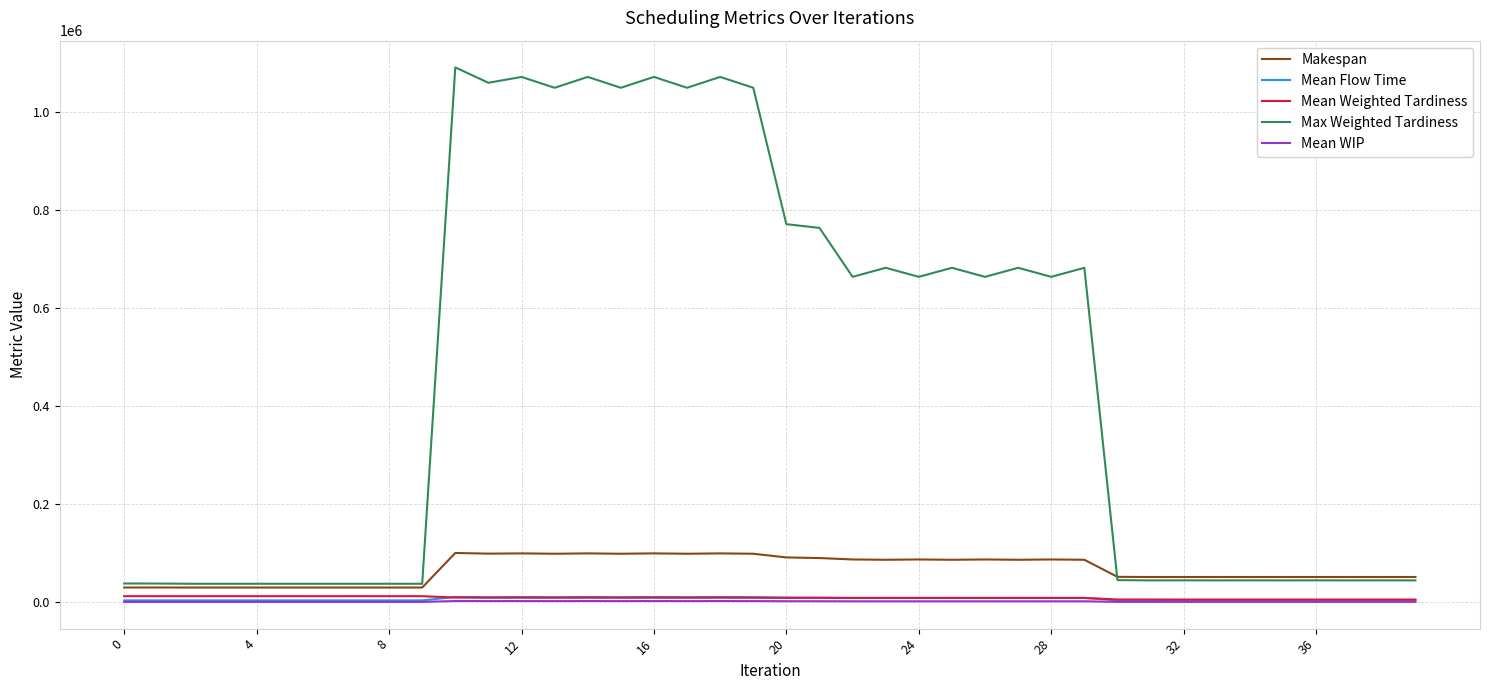

How many lines are shown in the chart?

5